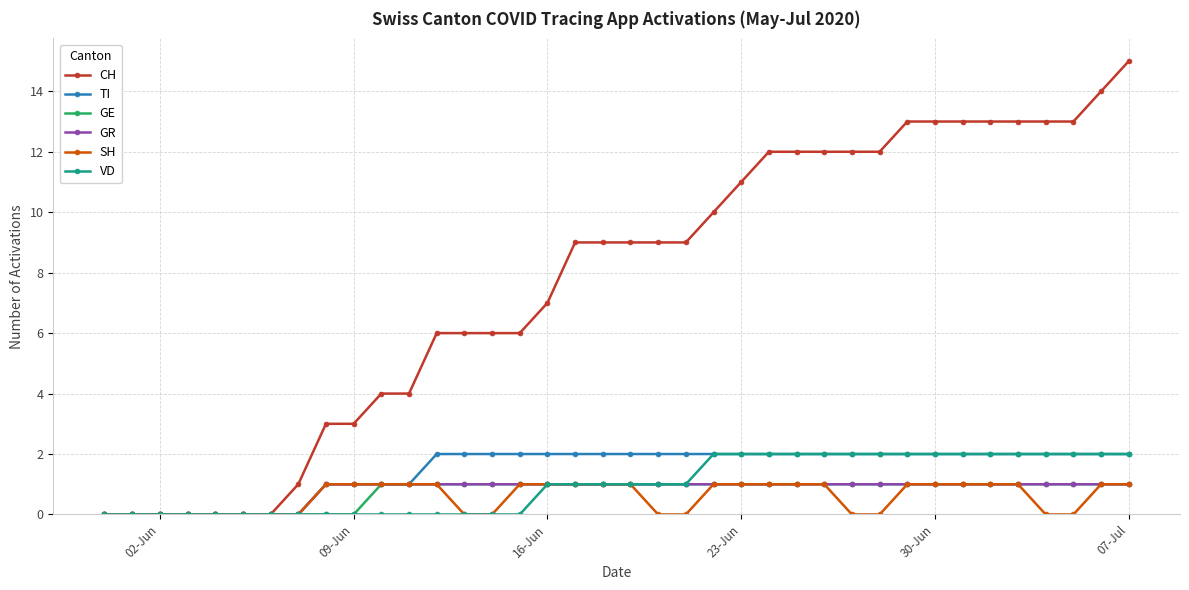

How many lines are shown in the chart?

6